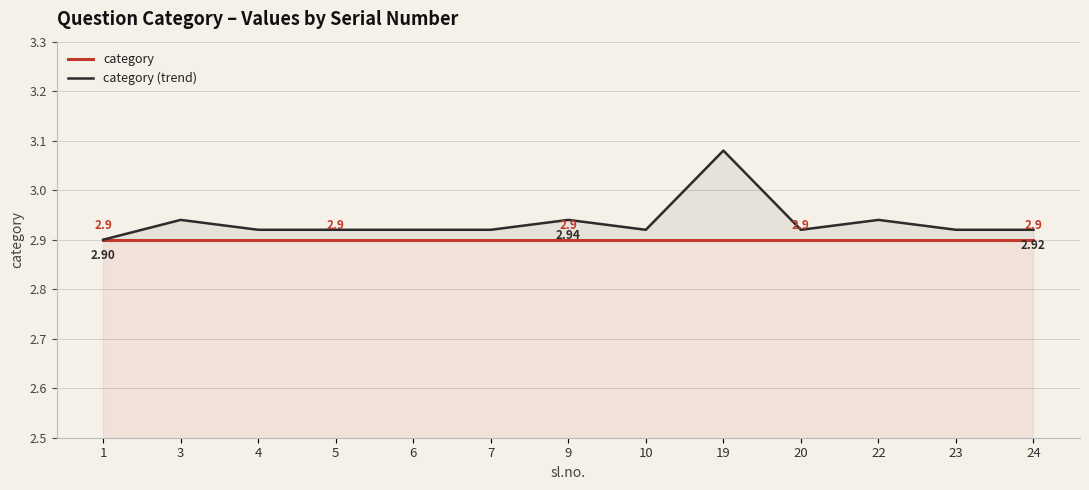

At which label is category closest to 2?

1